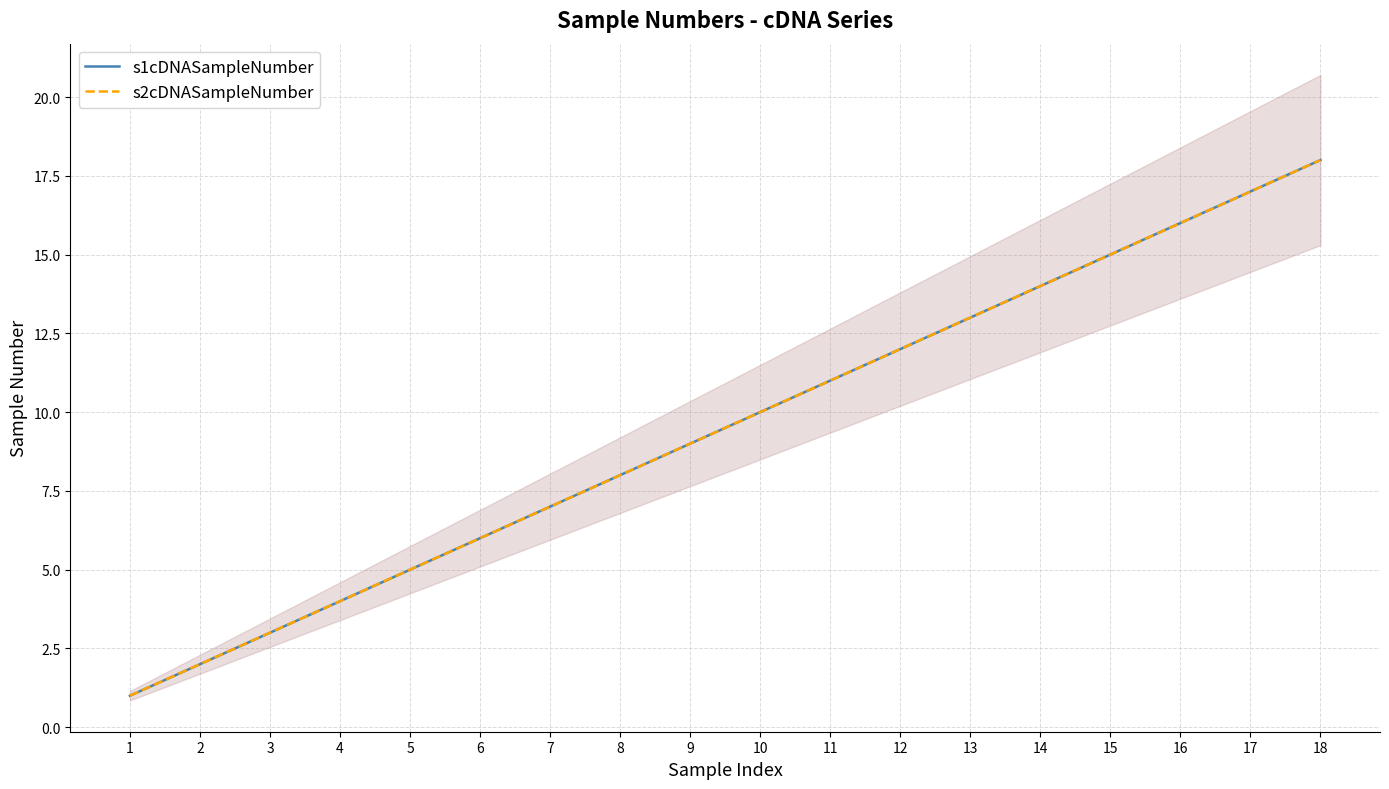

Which has a higher value, 11 or 14?

14